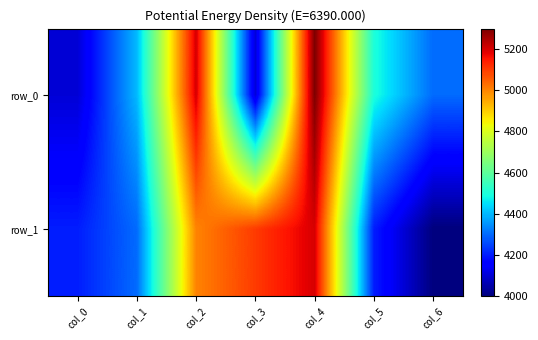

True or false: row_1 has a value of 5100 at col_3.

True